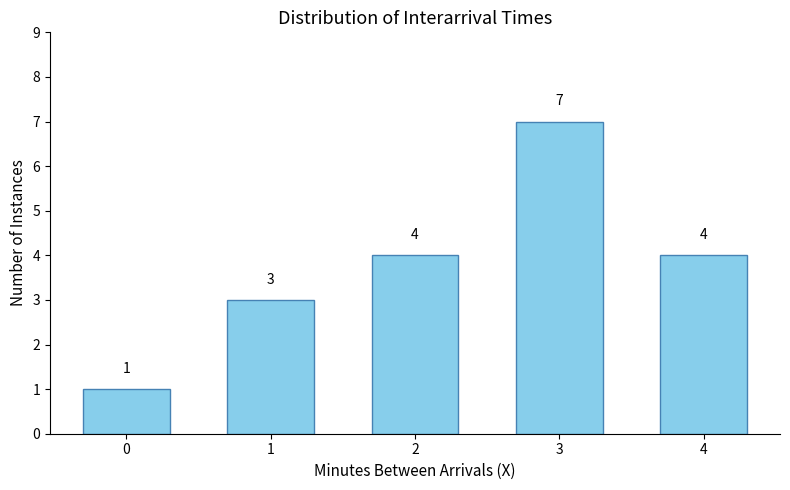

Reading right to left, extract all data points from this chart.

4=4	3=7	2=4	1=3	0=1